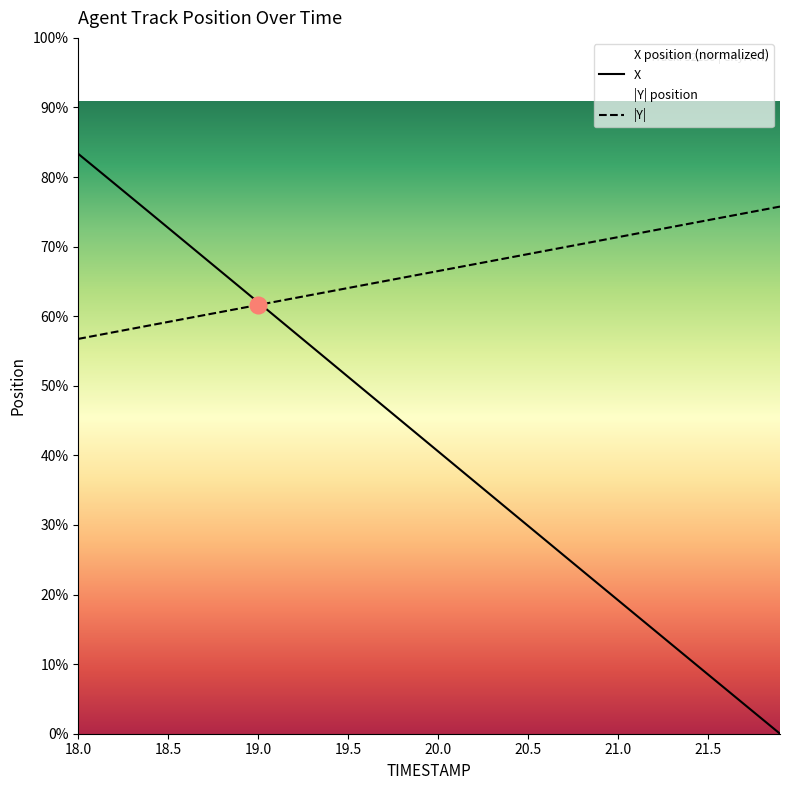

How many lines are shown in the chart?

2